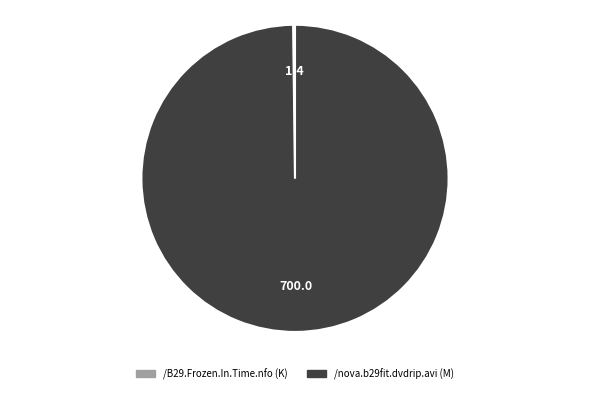

Which category accounts for the majority?

/nova.b29fit.dvdrip.avi